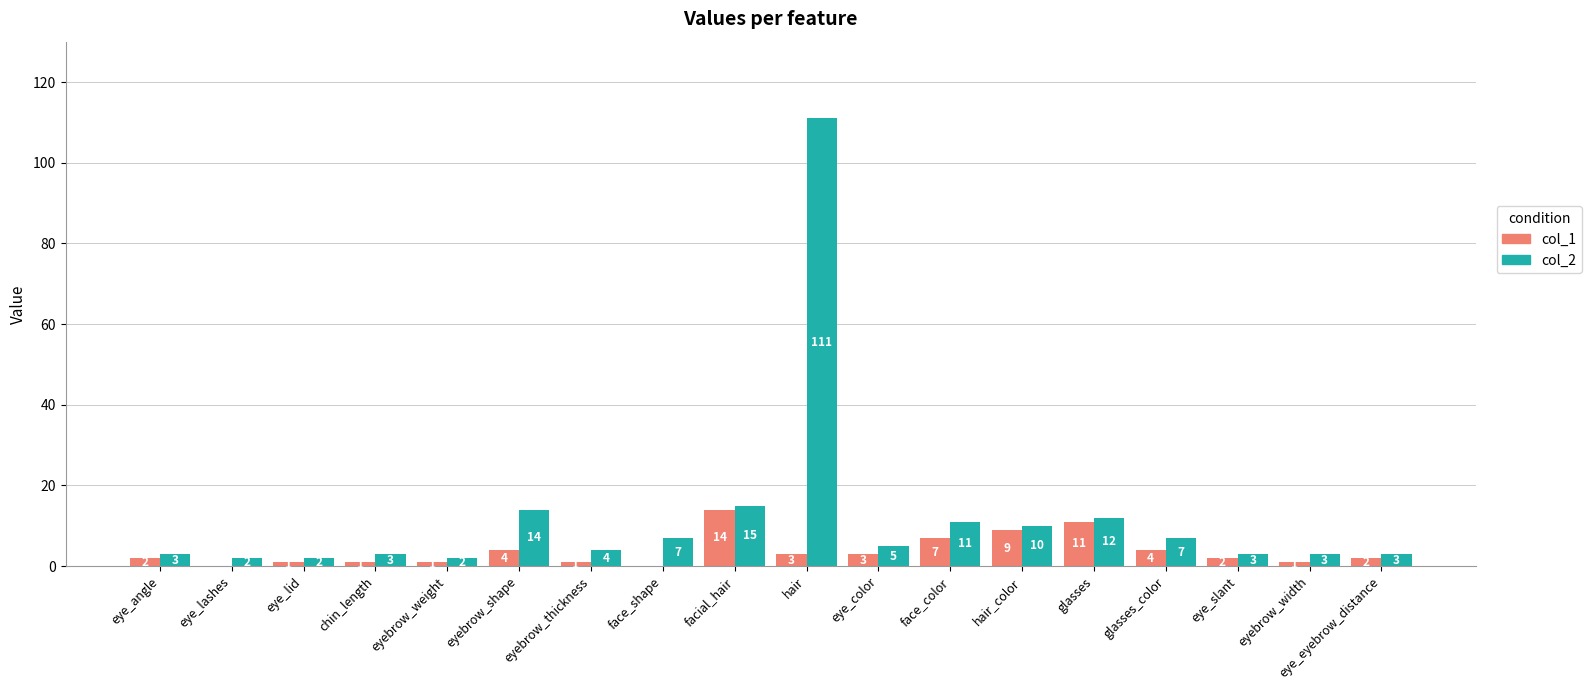

Is it true that col_2 equals 14 at hair_color?

False